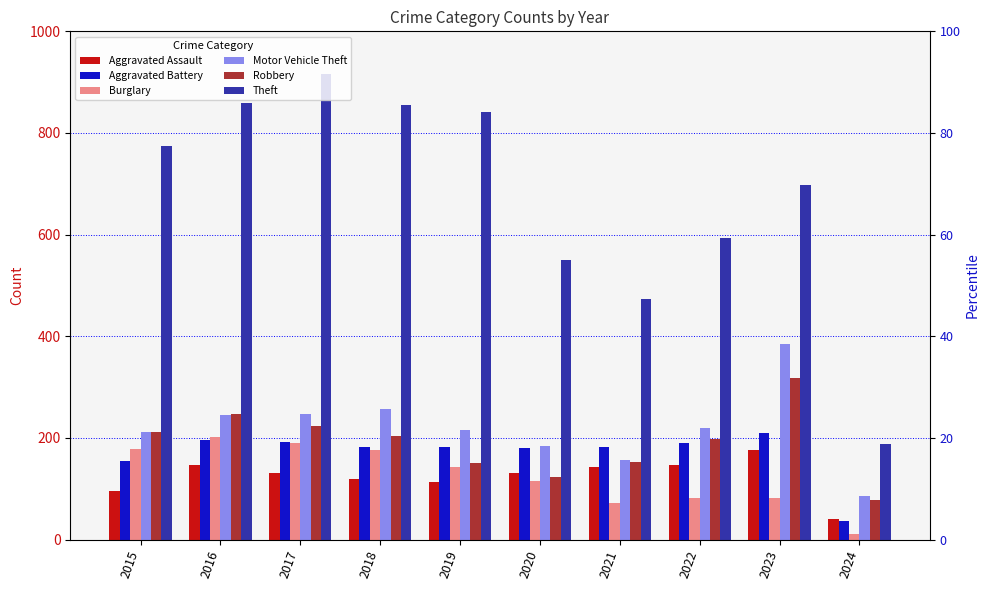

How many groups of bars are there?

10